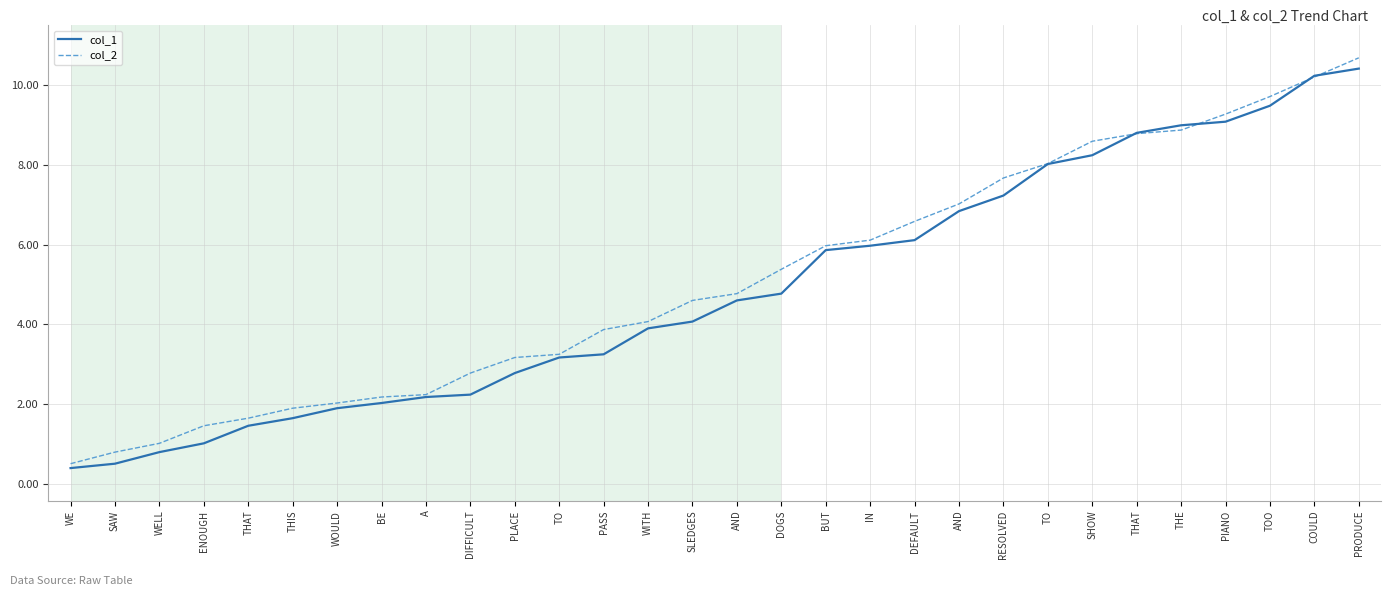

Which has a higher value, PRODUCE or PLACE?

PRODUCE